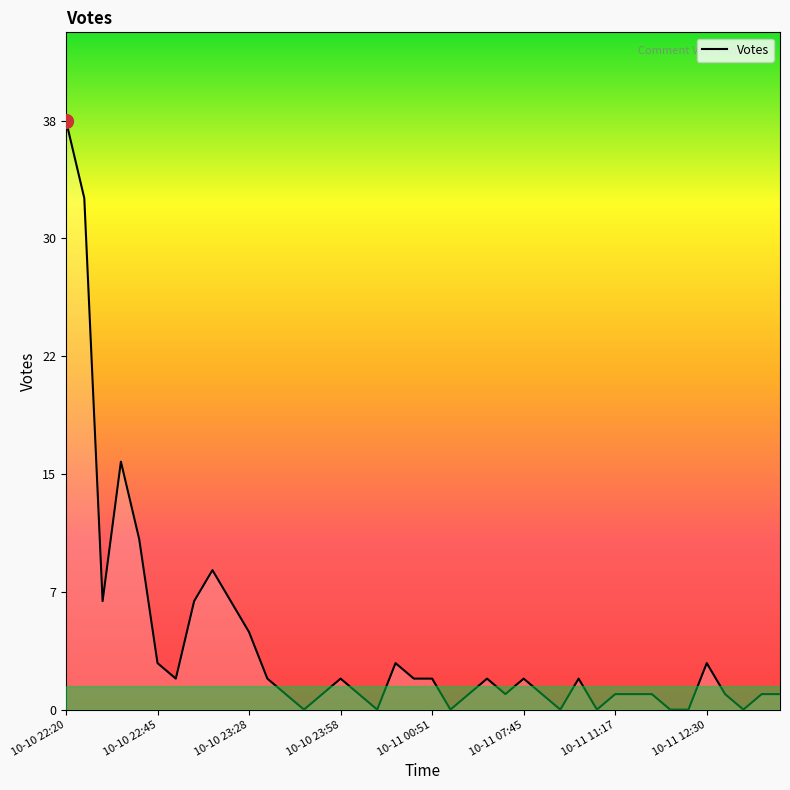

What is the difference between the maximum and minimum values?

38